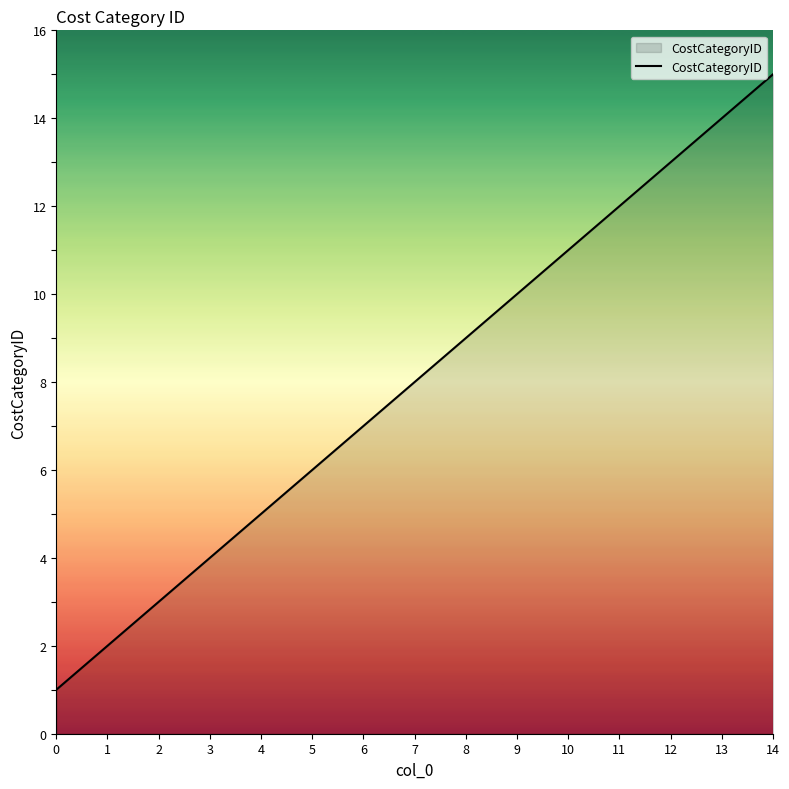

Does the chart have visible grid lines?

No